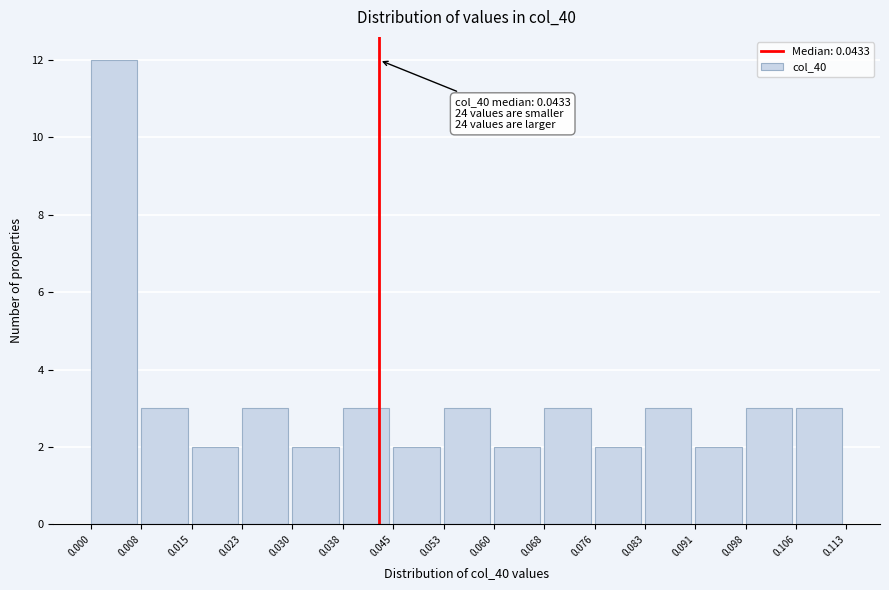

Which range on the x-axis has the tallest bar?

0.000 to 0.008